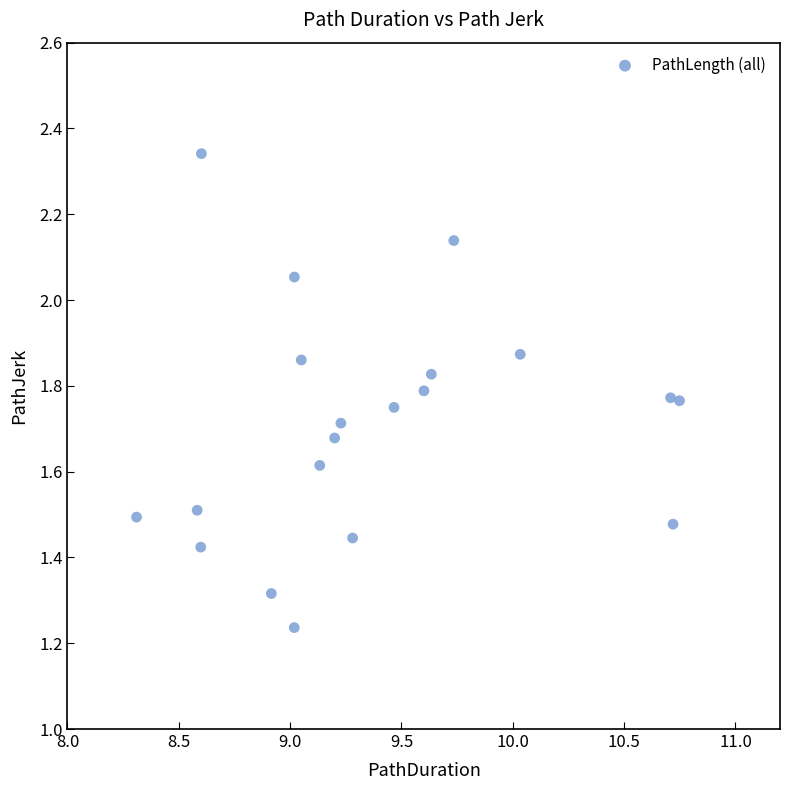

What is the range of X values (max minus min)?

2.4